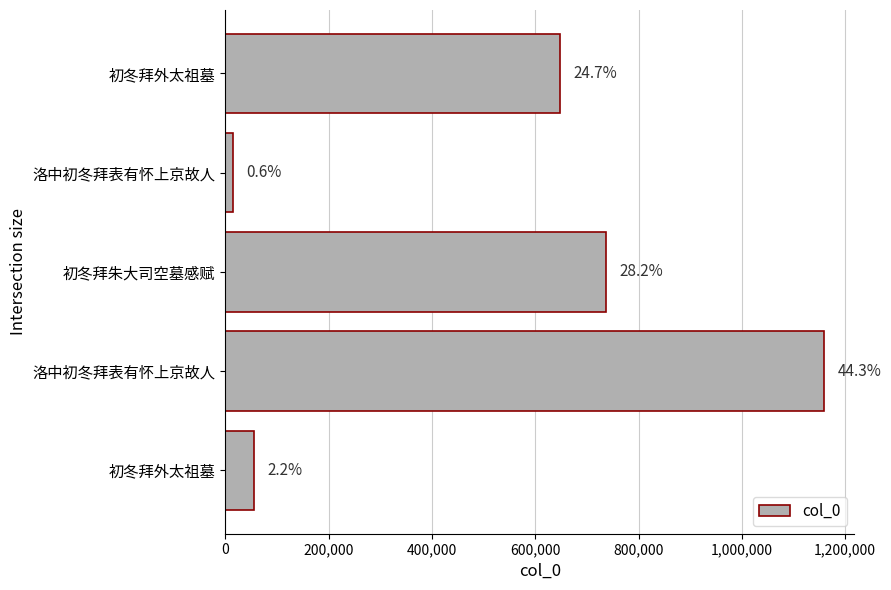

What is the average value?

523133